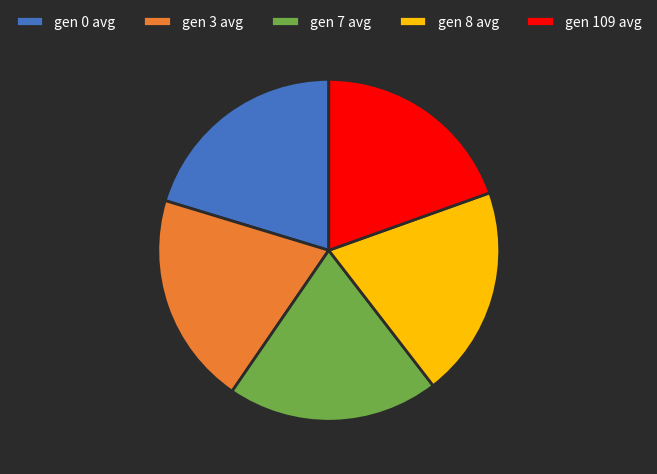

How many slices are in this pie chart?

5